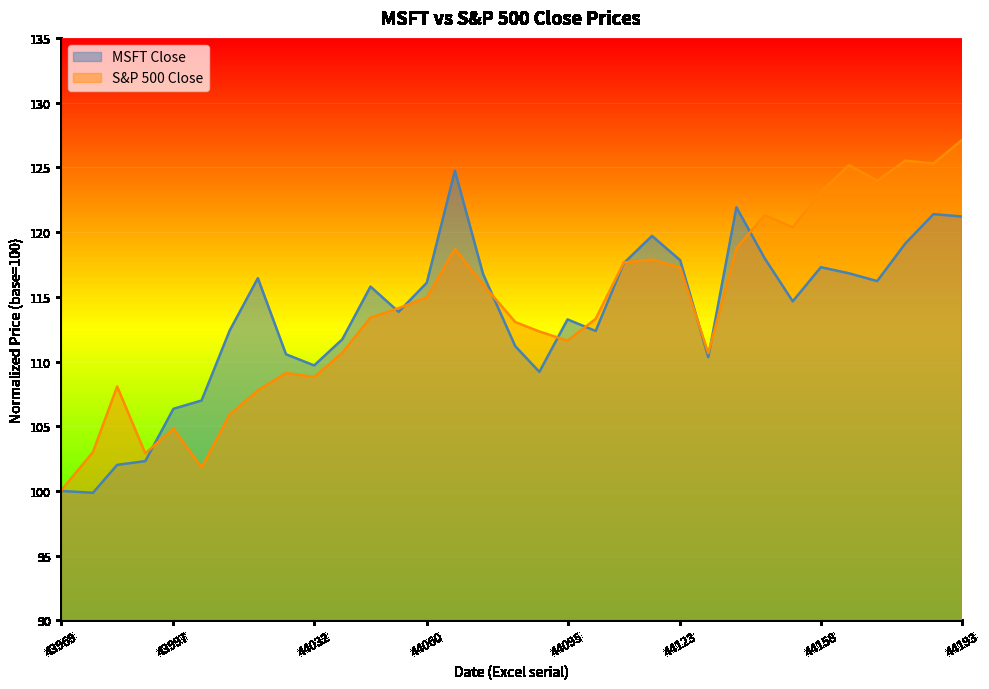

What are all the series names shown in the legend?

MSFT Close, S&P 500 Close